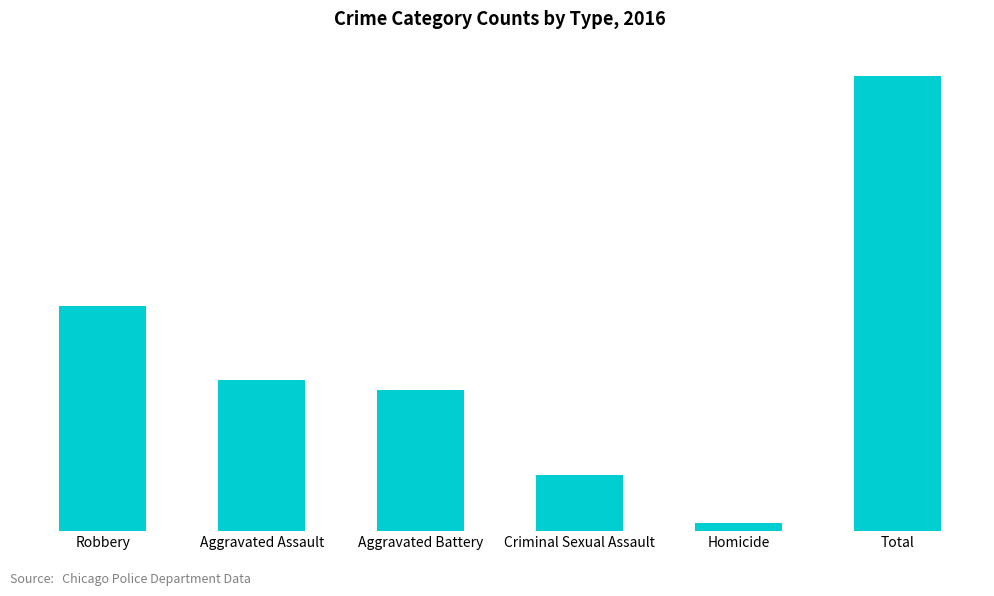

Does the chart contain any negative values?

No